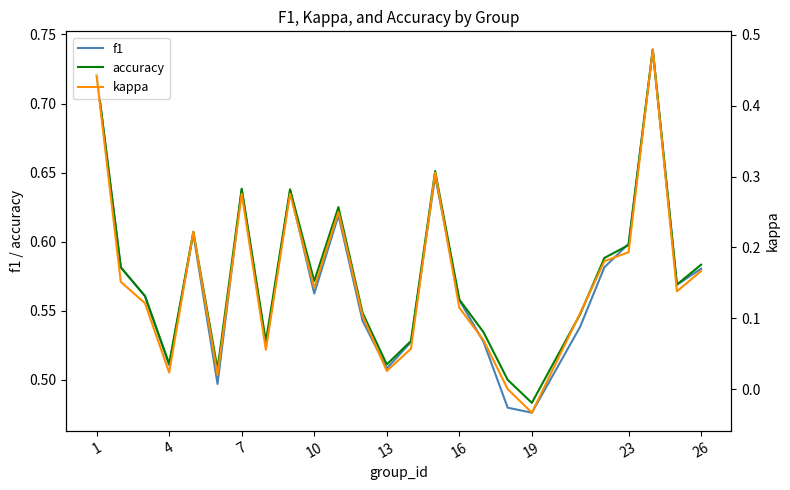

At which label is accuracy closest to 0?

19